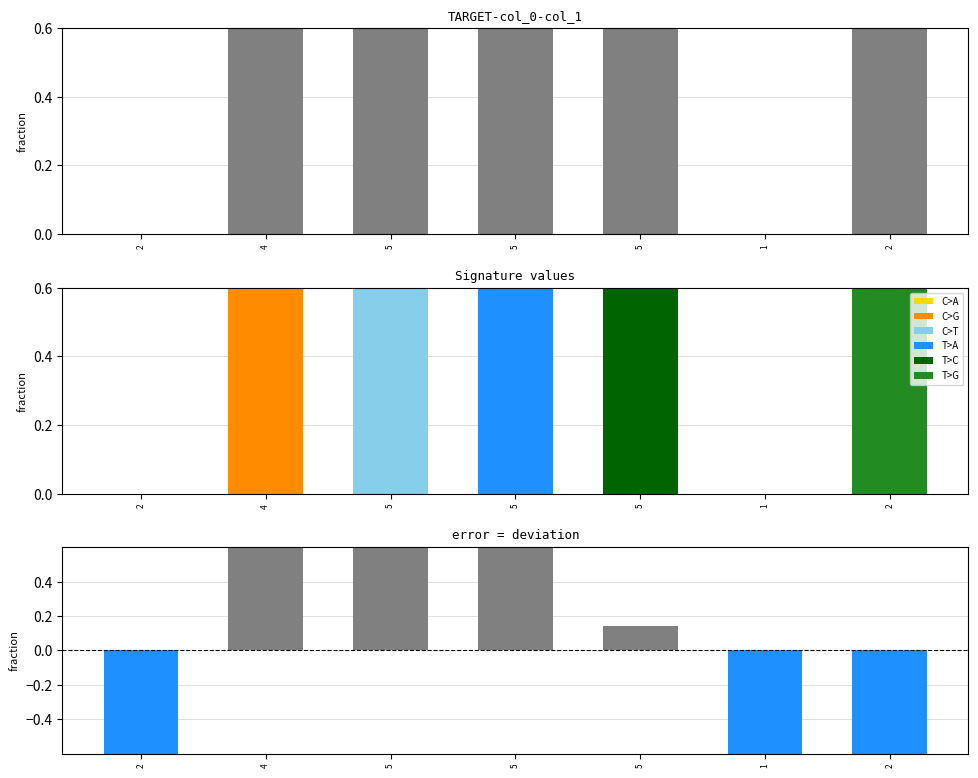

What is the label of the 5th bar from the right?

5